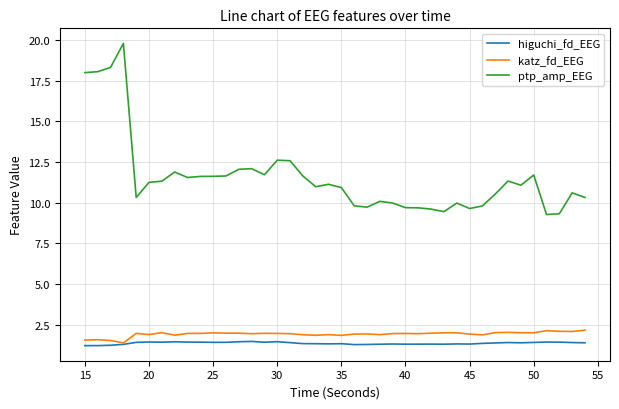

Which series has the widest spread of values?

ptp_amp_EEG